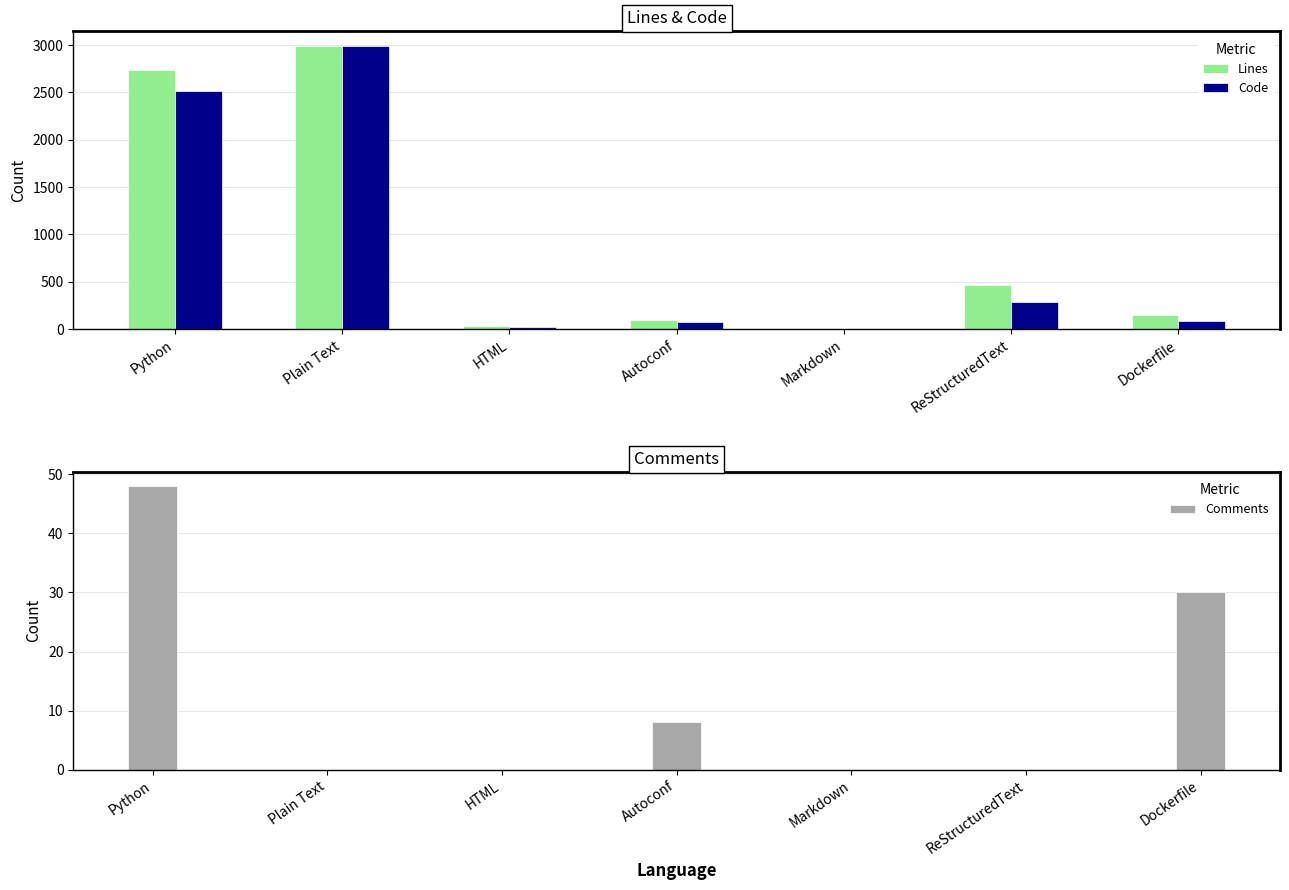

At which category is the sum across all series the highest?

Plain Text